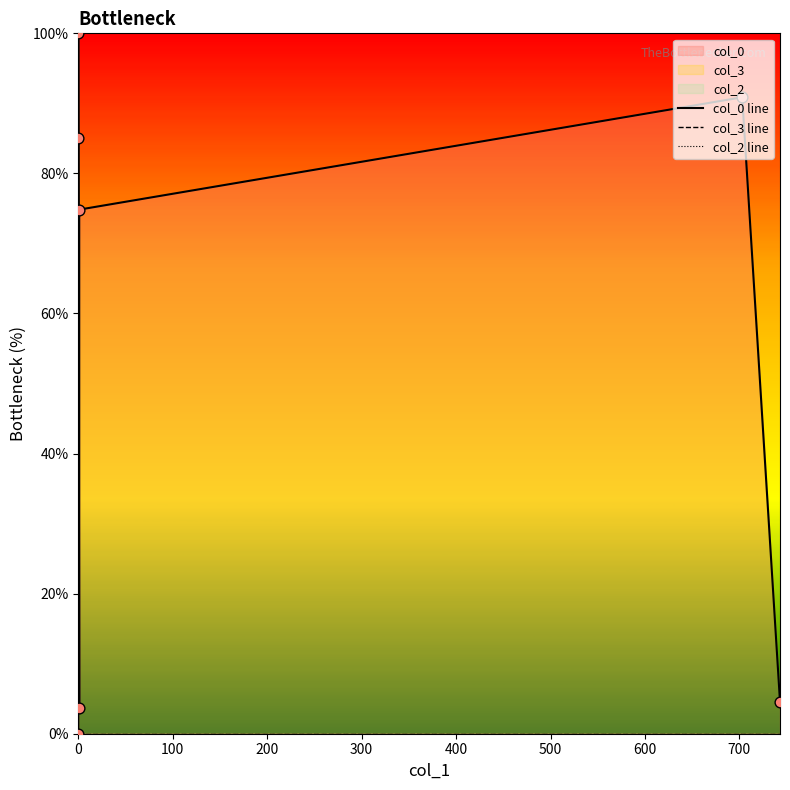

Which series has the largest total across all categories?

col_0 line